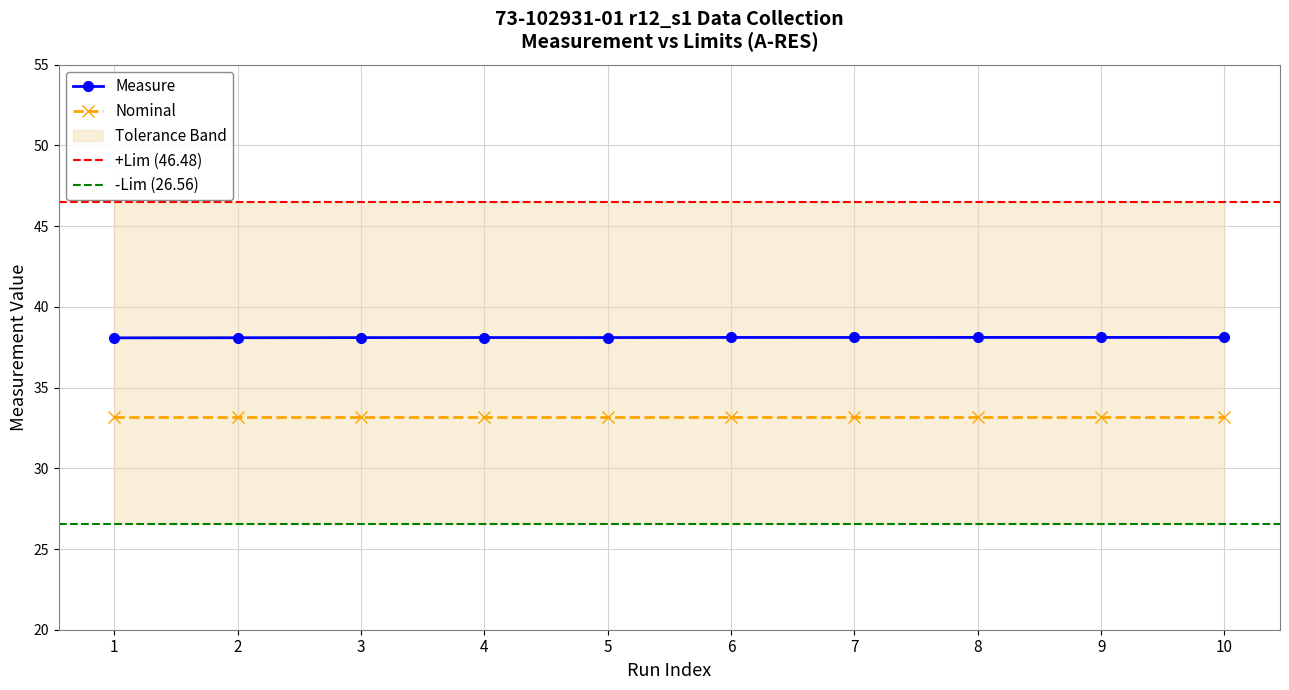

What is the value of the Nominal point at the 3rd from the left?

33.2